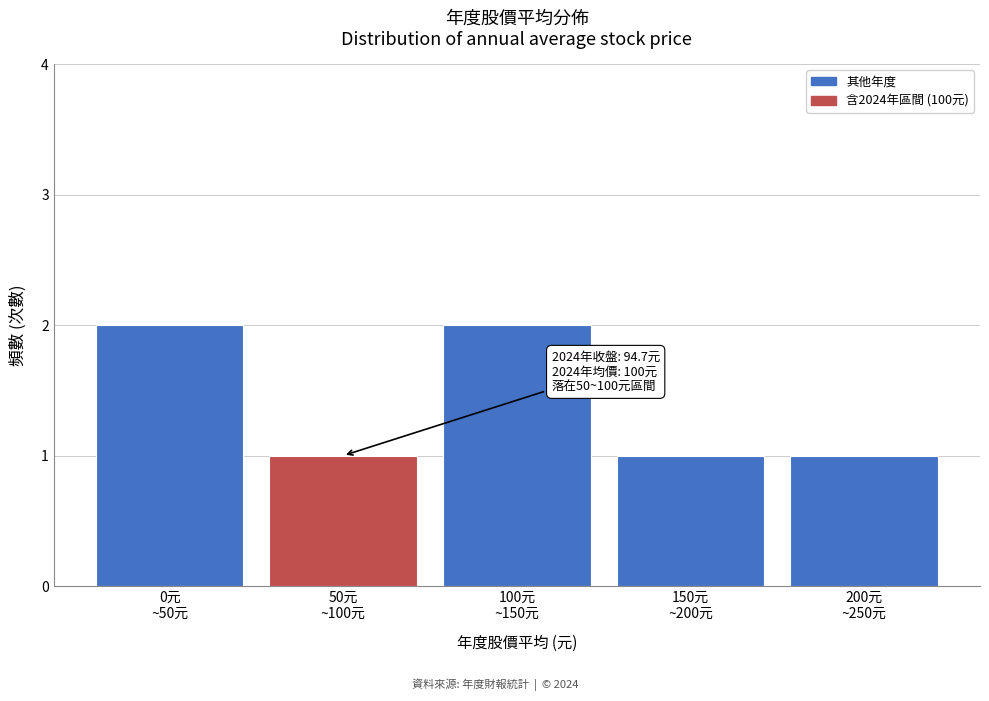

Reading left to right, list all the values displayed in this chart.

2	1	2	1	1